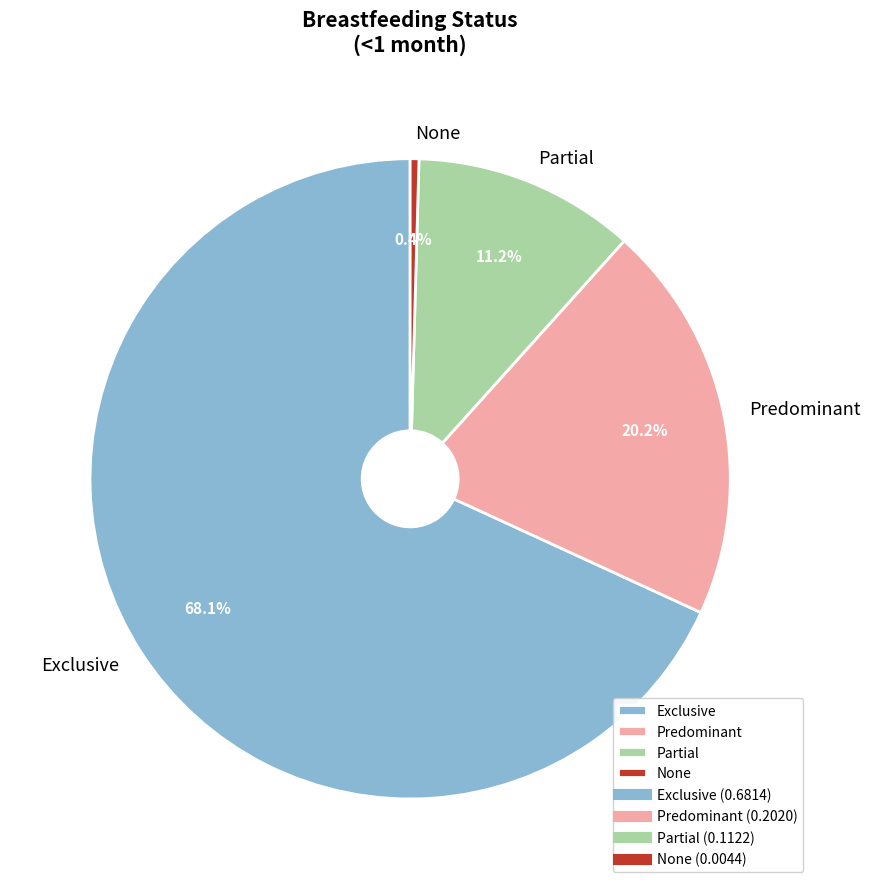

Is it true that Predominant is 10% of the pie?

False